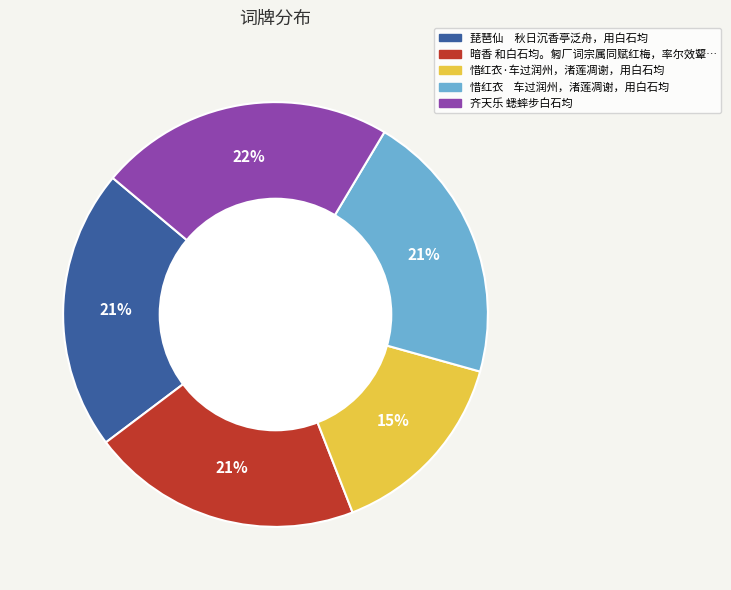

Does any single category account for the majority?

No